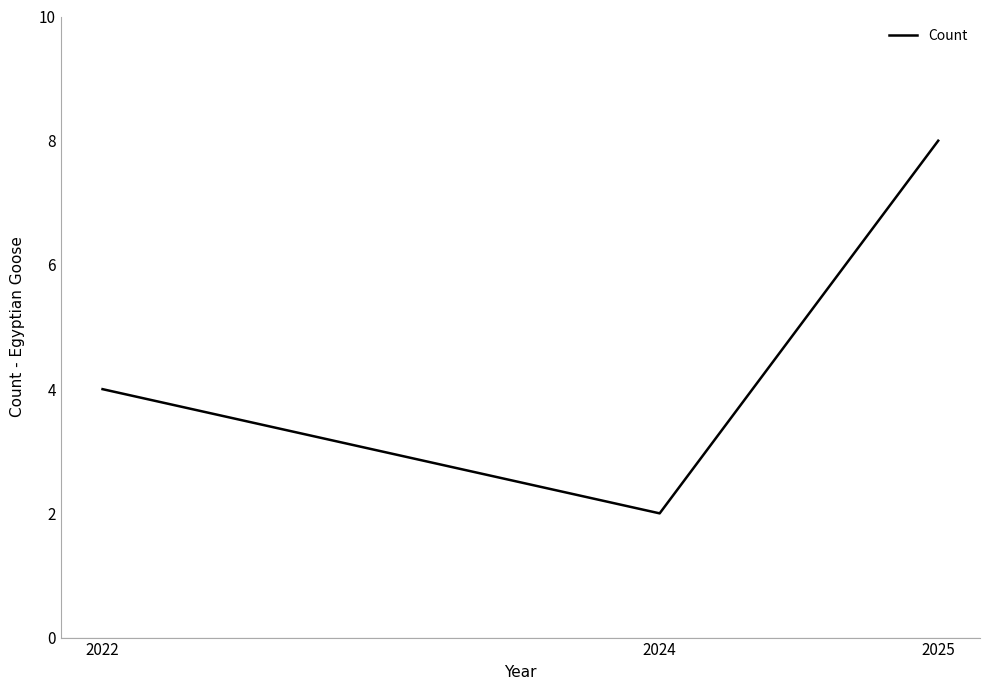

At which label is the value closest to 5?

2022